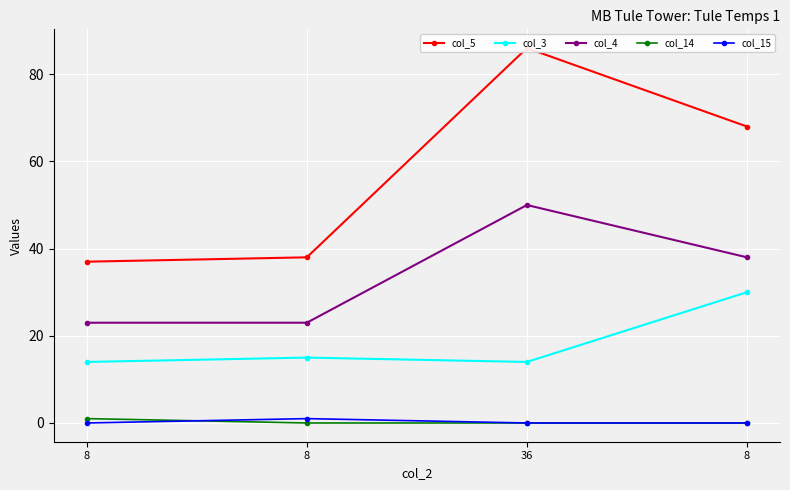

At which label does col_4 reach its minimum?

8